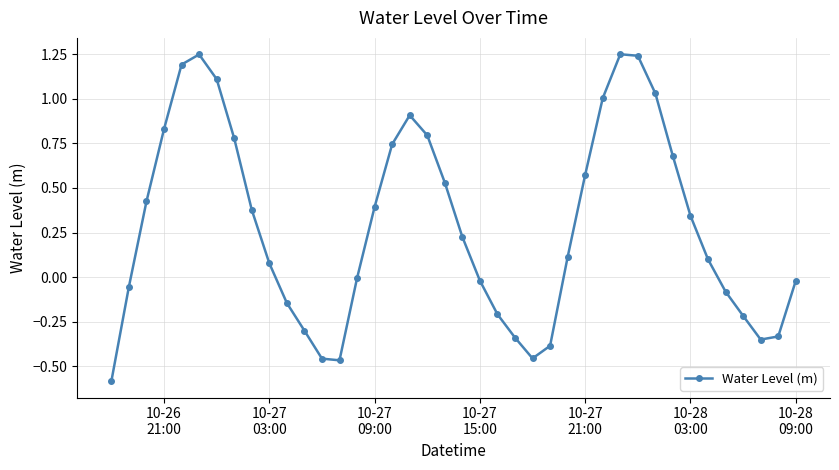

What is the difference between the maximum and second lowest values?

1.7